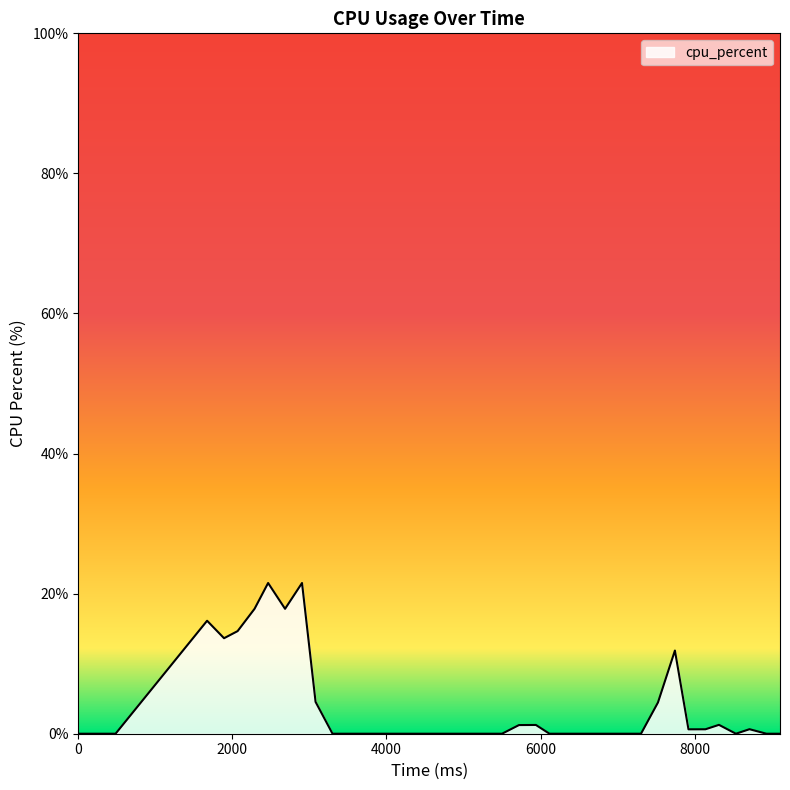

What is the difference between the maximum and minimum values?

21.5